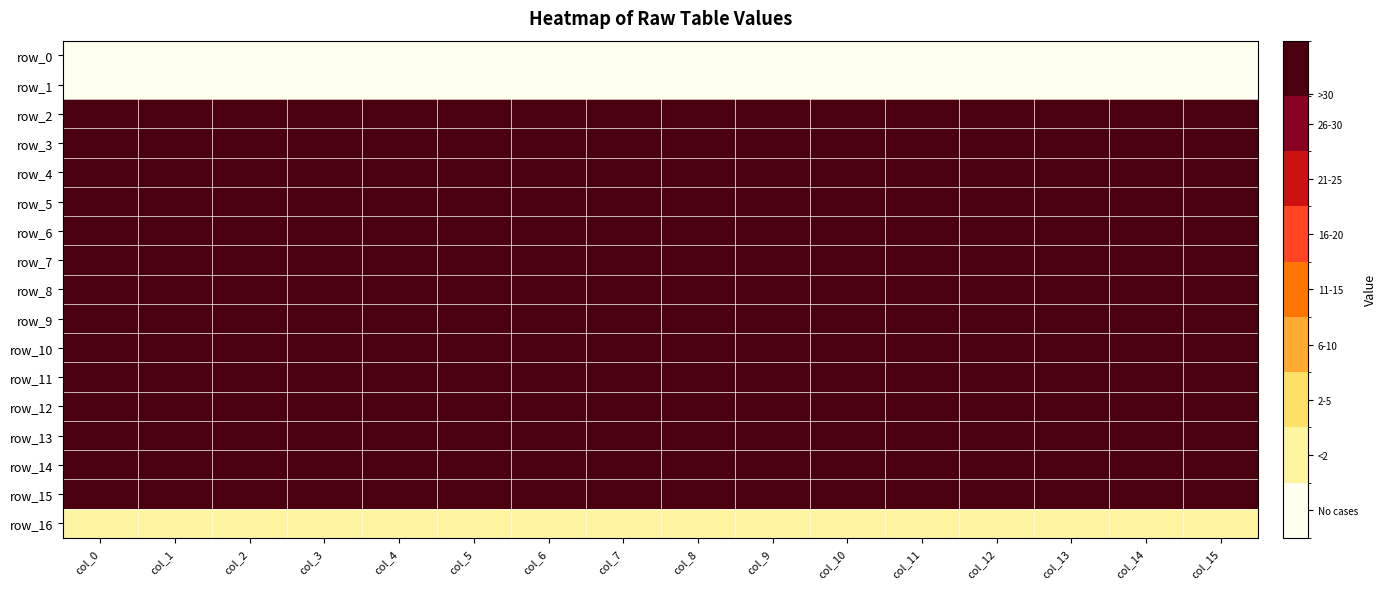

Reading left to right, what are all the values shown in this chart?

row_0: 0.0	0.0	0.0	0.0	0.0	0.0	0.0	0.0	0.0	0.0	0.0	0.0	0.0	0.0	0.0	0.0
row_1: 0.0	0.0	0.0	0.0	0.0	0.0	0.0	0.0	0.0	0.0	0.0	0.0	0.0	0.0	0.0	0.0
row_2: 1000.0	1000.0	1000.0	1000.0	1000.0	1000.0	1000.0	1000.0	1000.0	1000.0	1000.0	1000.0	1000.0	1000.0	1000.0	1000.0
row_3: 1000.0	1000.0	1000.0	1000.0	1000.0	1000.0	1000.0	1000.0	1000.0	1000.0	1000.0	1000.0	1000.0	1000.0	1000.0	1000.0
row_4: 1000.0	1000.0	1000.0	1000.0	1000.0	1000.0	1000.0	1000.0	1000.0	1000.0	1000.0	1000.0	1000.0	1000.0	1000.0	1000.0
row_5: 1000.0	1000.0	1000.0	1000.0	1000.0	1000.0	1000.0	1000.0	1000.0	1000.0	1000.0	1000.0	1000.0	1000.0	1000.0	1000.0
row_6: 40.0	40.0	40.0	40.0	40.0	40.0	40.0	40.0	40.0	40.0	40.0	40.0	40.0	40.0	40.0	40.0
row_7: 1000.0	1000.0	1000.0	1000.0	1000.0	1000.0	1000.0	1000.0	1000.0	1000.0	1000.0	1000.0	1000.0	1000.0	1000.0	1000.0
row_8: 1000.0	1000.0	1000.0	1000.0	1000.0	1000.0	1000.0	1000.0	1000.0	1000.0	1000.0	1000.0	1000.0	1000.0	1000.0	1000.0
row_9: 1000.0	1000.0	1000.0	1000.0	1000.0	1000.0	1000.0	1000.0	1000.0	1000.0	1000.0	1000.0	1000.0	1000.0	1000.0	1000.0
row_10: 1000.0	1000.0	1000.0	1000.0	1000.0	1000.0	1000.0	1000.0	1000.0	1000.0	1000.0	1000.0	1000.0	1000.0	1000.0	1000.0
row_11: 40.0	40.0	40.0	40.0	40.0	40.0	40.0	40.0	40.0	40.0	40.0	40.0	40.0	40.0	40.0	40.0
row_12: 1000.0	1000.0	1000.0	1000.0	1000.0	1000.0	1000.0	1000.0	1000.0	1000.0	1000.0	1000.0	1000.0	1000.0	1000.0	1000.0
row_13: 1000.0	1000.0	1000.0	1000.0	1000.0	1000.0	1000.0	1000.0	1000.0	1000.0	1000.0	1000.0	1000.0	1000.0	1000.0	1000.0
row_14: 1000.0	1000.0	1000.0	1000.0	1000.0	1000.0	1000.0	1000.0	1000.0	1000.0	1000.0	1000.0	1000.0	1000.0	1000.0	1000.0
row_15: 1000.0	1000.0	1000.0	1000.0	1000.0	1000.0	1000.0	1000.0	1000.0	1000.0	1000.0	1000.0	1000.0	1000.0	1000.0	1000.0
row_16: 0.0	0.0	0.0	0.0	0.0	0.0	0.0	0.0	0.0	0.0	0.0	0.0	0.0	0.0	0.0	0.0